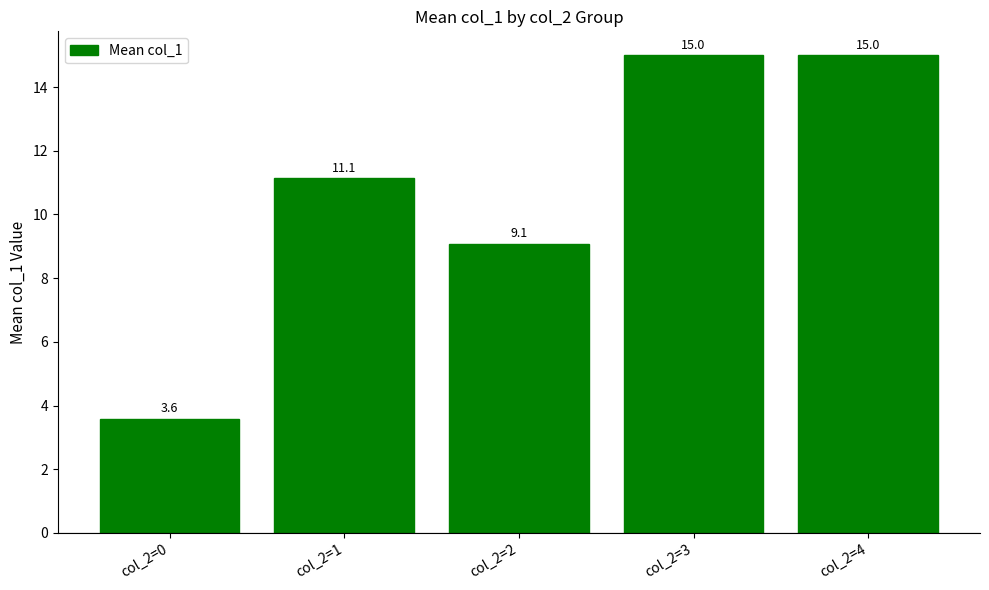

Reading left to right, transcribe all the data shown in this chart.

3.6	11.1	9.1	15.0	15.0